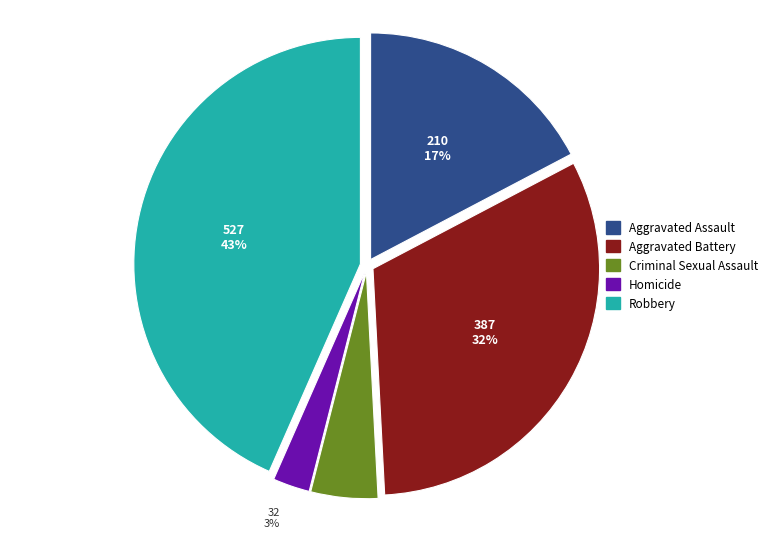

Rank the categories by value from lowest to highest.

Homicide, Criminal Sexual Assault, Aggravated Assault, Aggravated Battery, Robbery